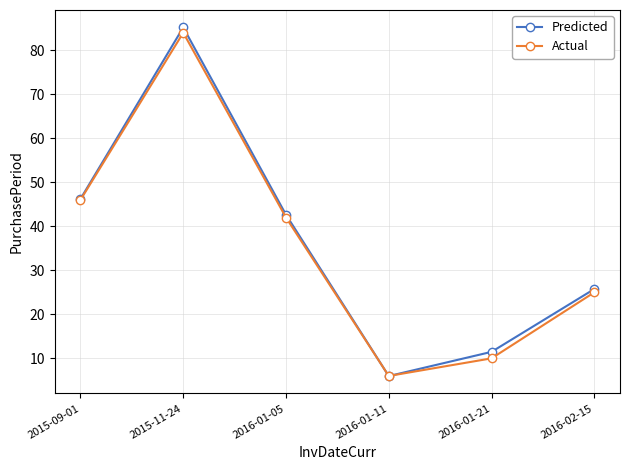

How many distinct data groups are displayed?

2